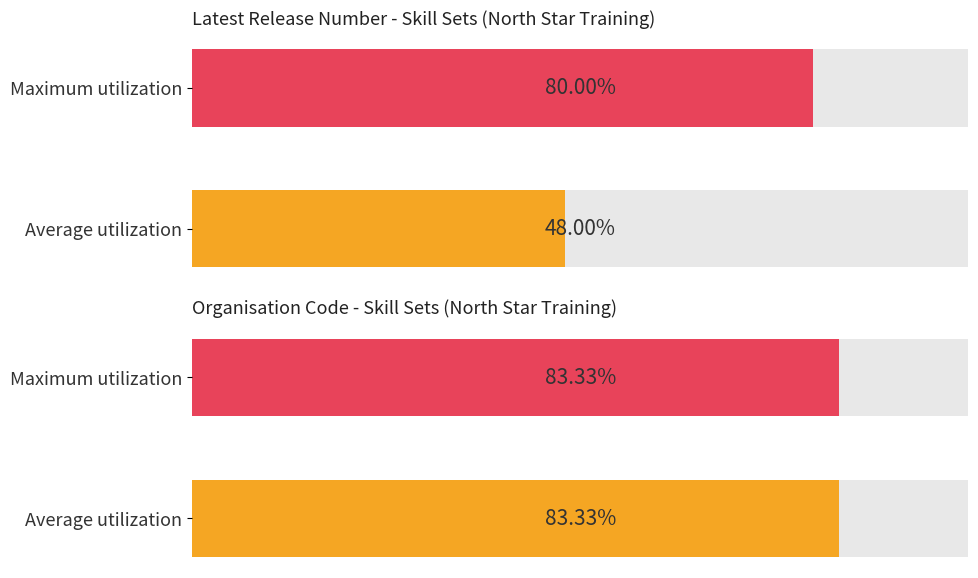

The Latest Release Number series shows 1 at CHCSS00035. True or false?

False